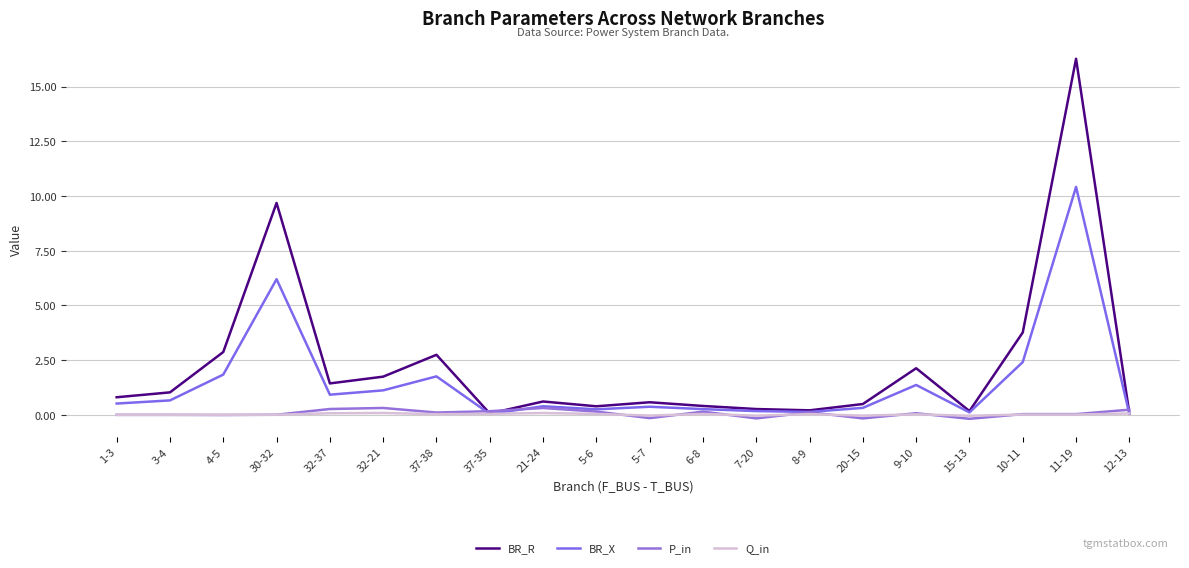

What is the sum of all BR_R values?

45.6